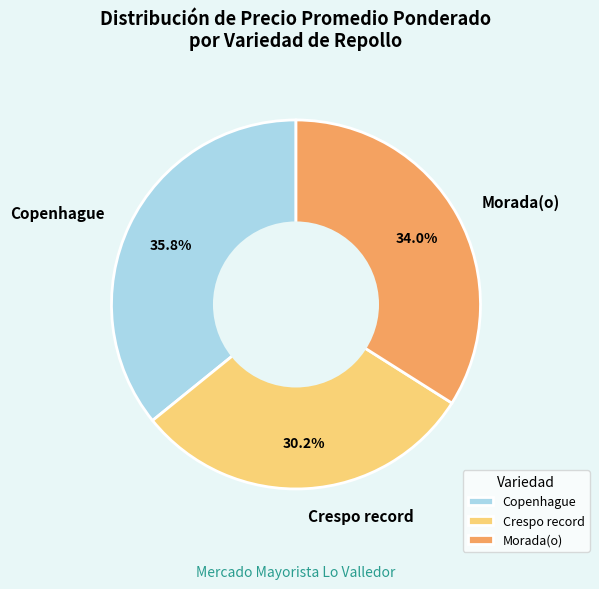

What is the ratio of the value at Crespo record to the value at Copenhague?

0.8